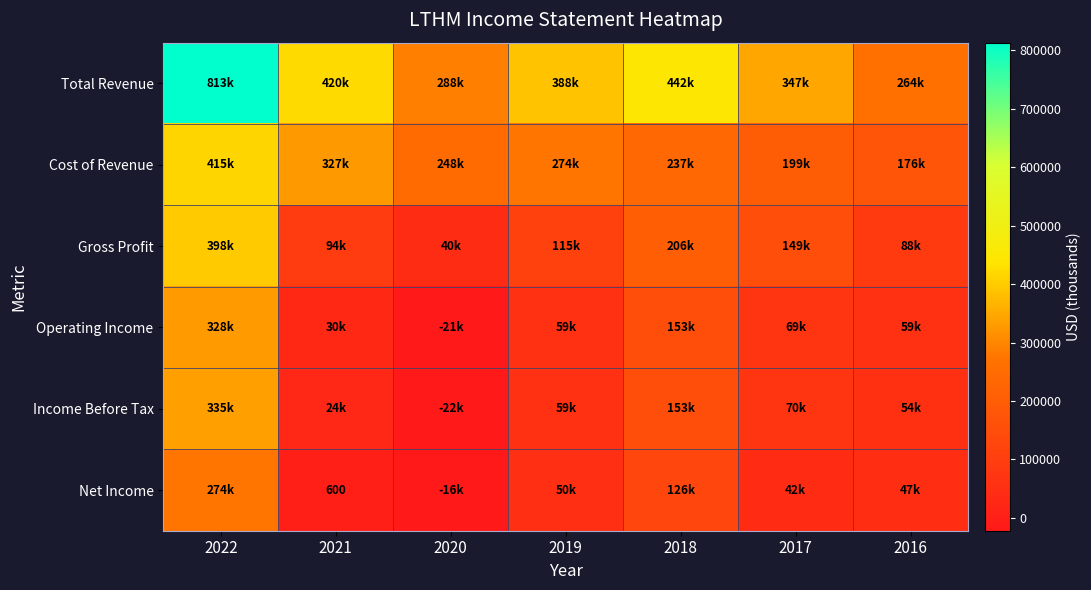

List the labels in order of Income Before Tax value, largest first.

2022, 2018, 2017, 2019, 2016, 2021, 2020